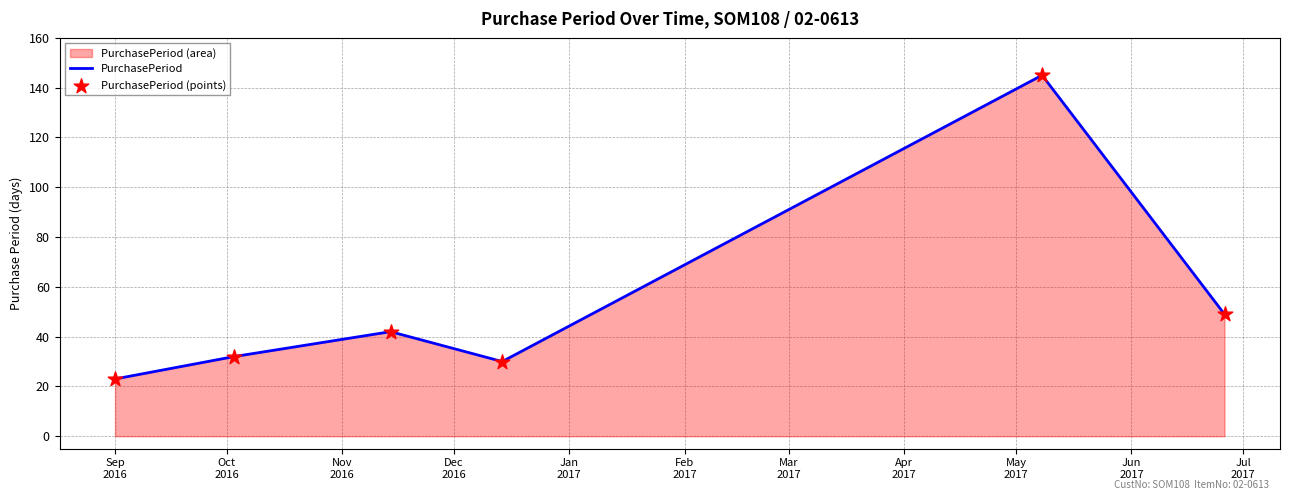

Which series has the largest total across all categories?

PurchasePeriod